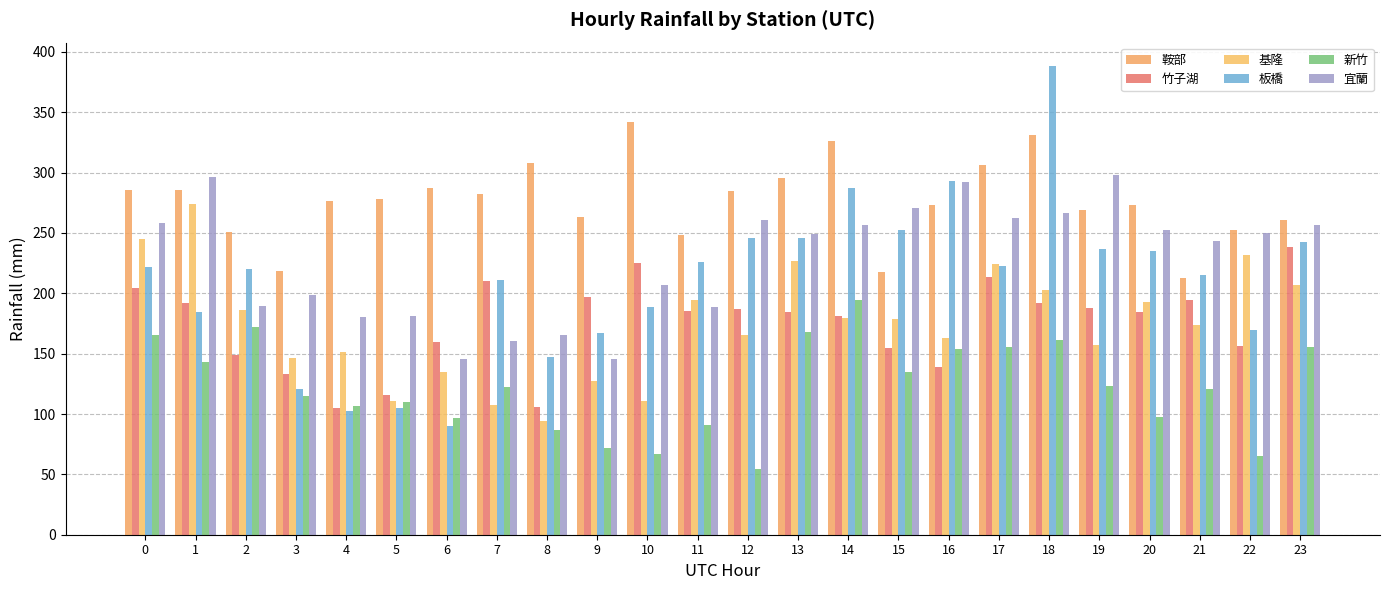

At which label does 板橋 reach its minimum?

6